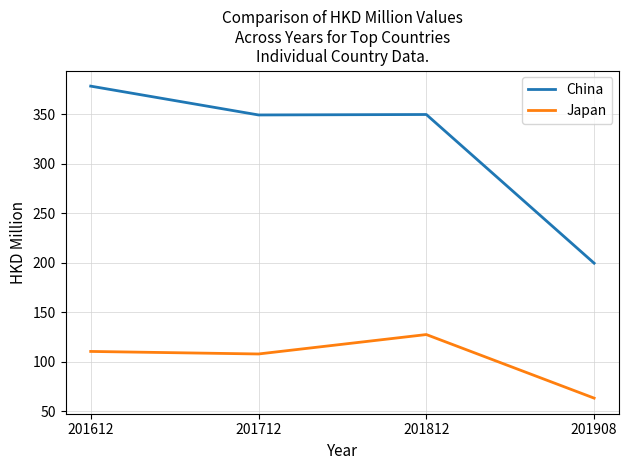

Rank the series at 201812 from lowest to highest value.

Japan, China